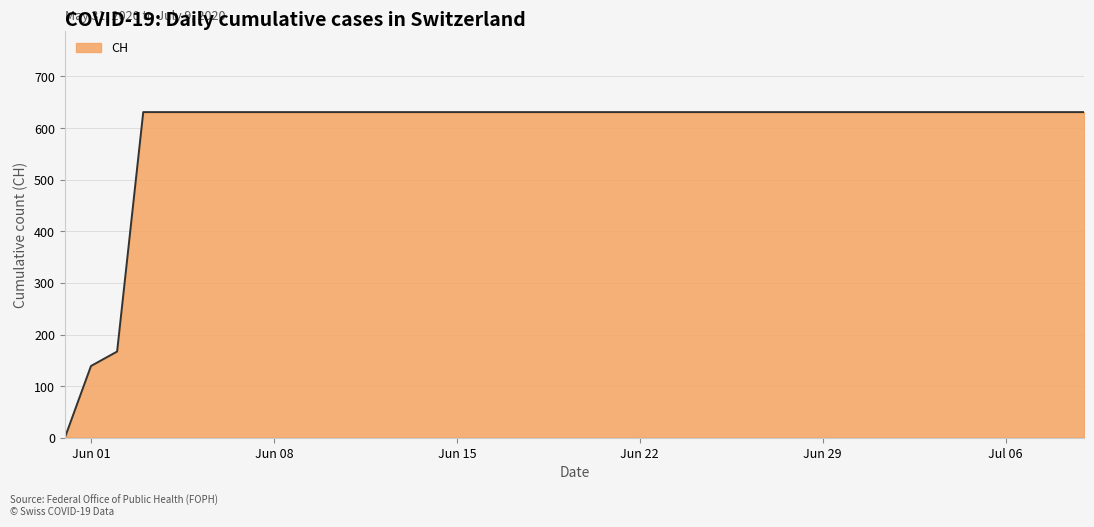

Does the chart have visible grid lines?

Yes